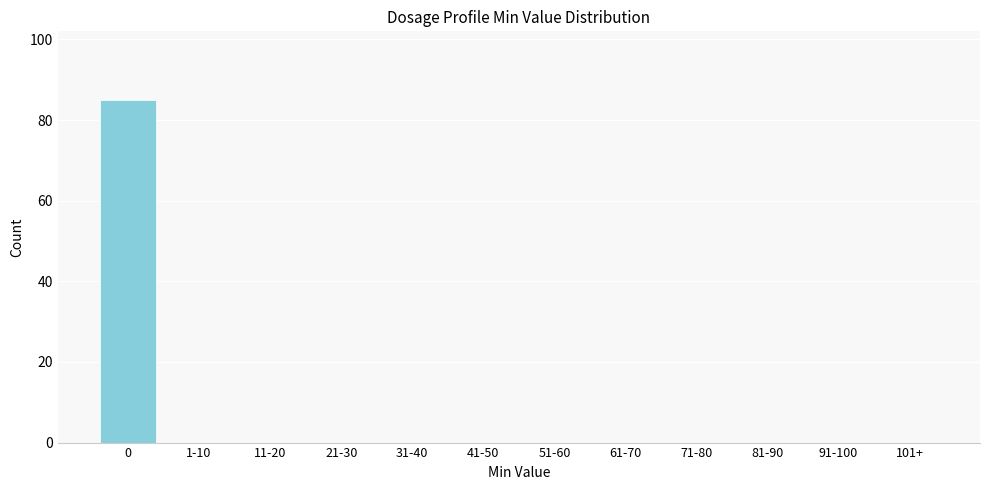

Reading right to left, what are all the values shown in this chart?

101+=0	91-100=0	81-90=0	71-80=0	61-70=0	51-60=0	41-50=0	31-40=0	21-30=0	11-20=0	1-10=0	0=85